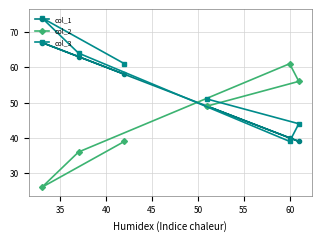

Reading left to right, what are all the values shown in this chart?

col_1: 67	63	58	49	40	39
col_2: 26	36	39	49	61	56
col_3: 74	64	61	51	39	44